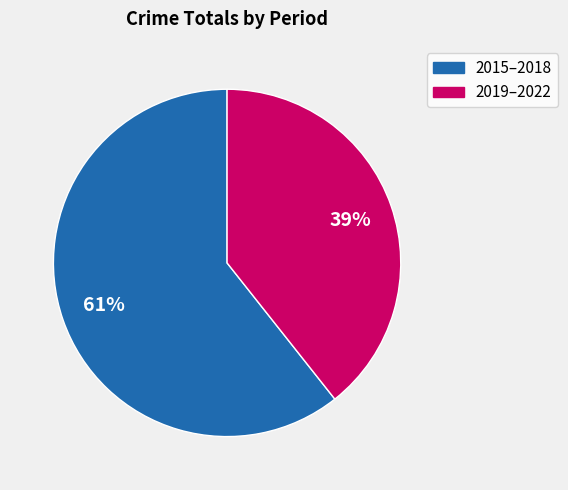

Count the number of slices in the pie.

2